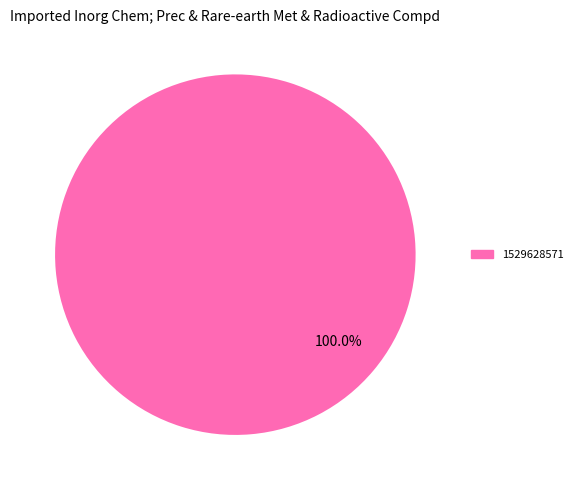

Which slice represents more than half of the pie?

1529628571